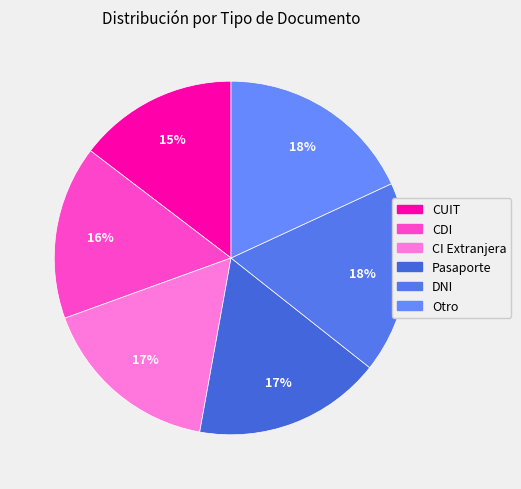

The CI Extranjera slice represents 7% of the pie. True or false?

False